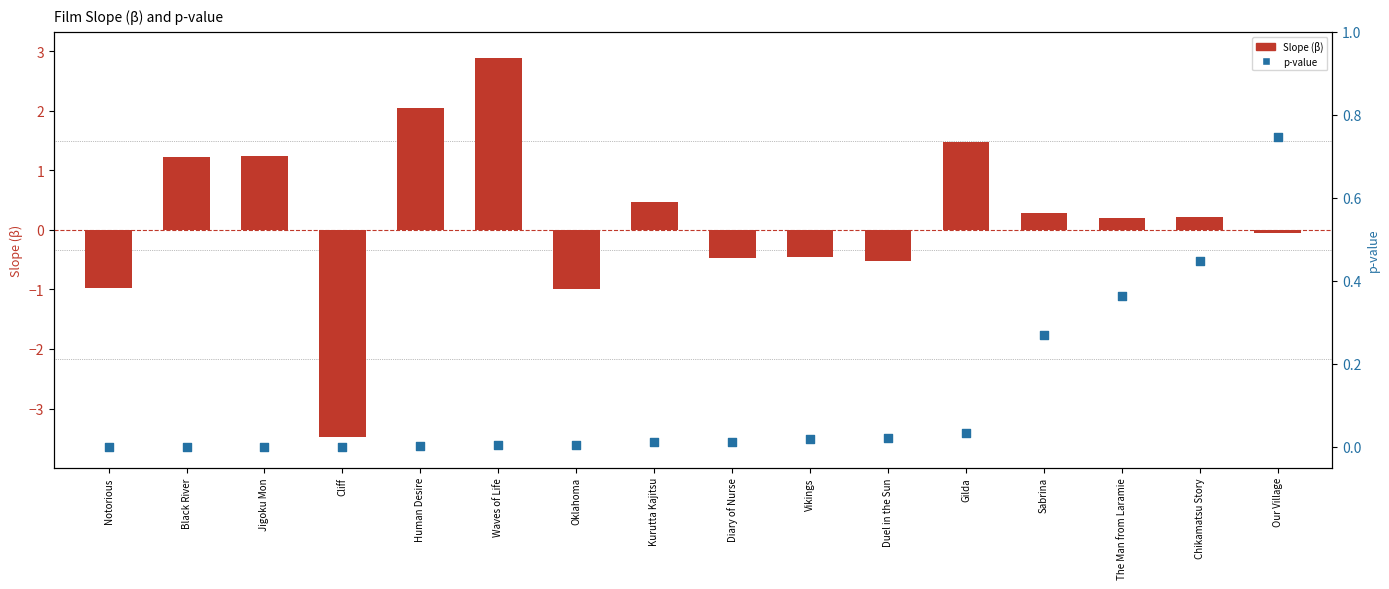

At how many categories does at least one series exceed -2?

16